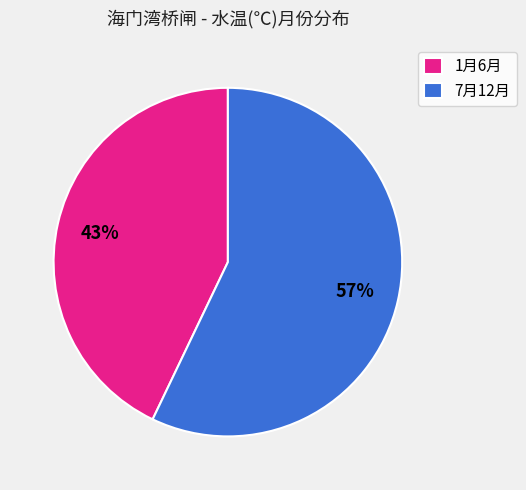

Combined, do 1月6月 and 7月12月 account for over 50%?

Yes